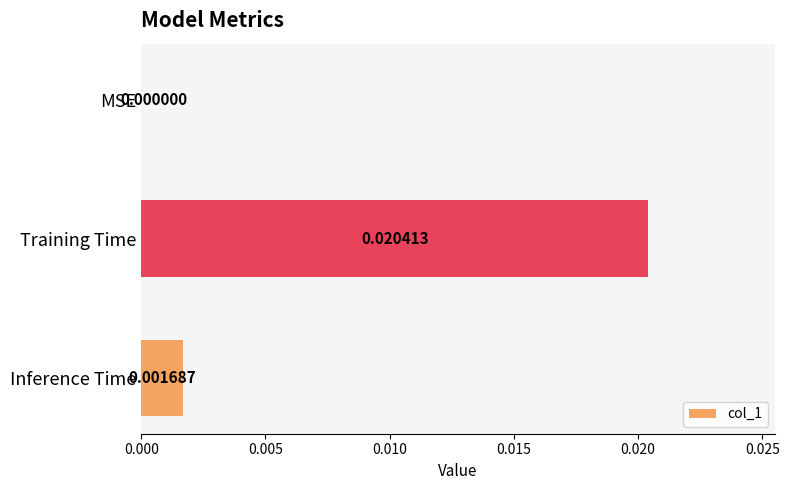

How many data points does each series have?

3